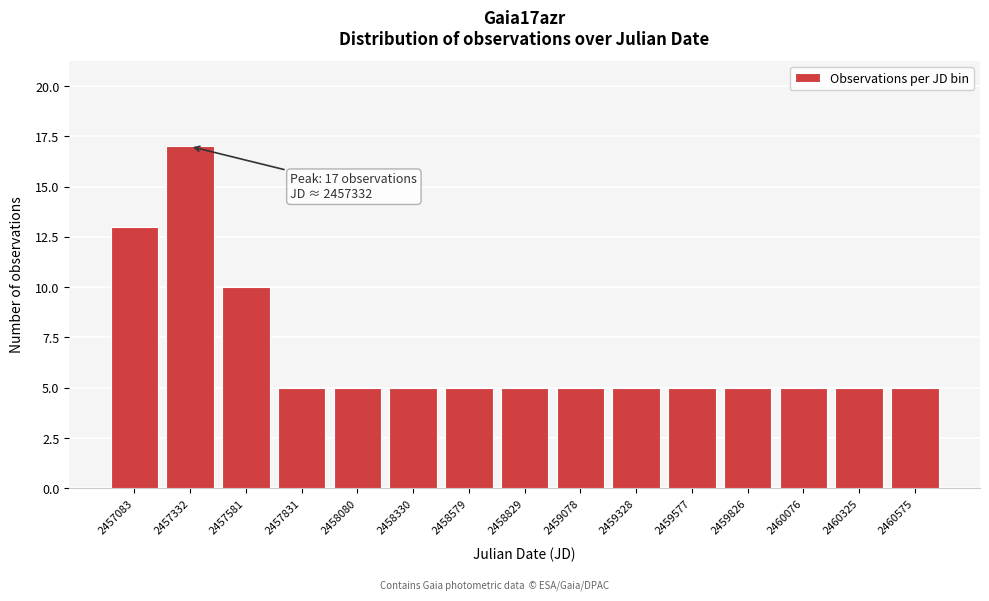

Which range on the x-axis has the tallest bar?

2457200 to 2457450